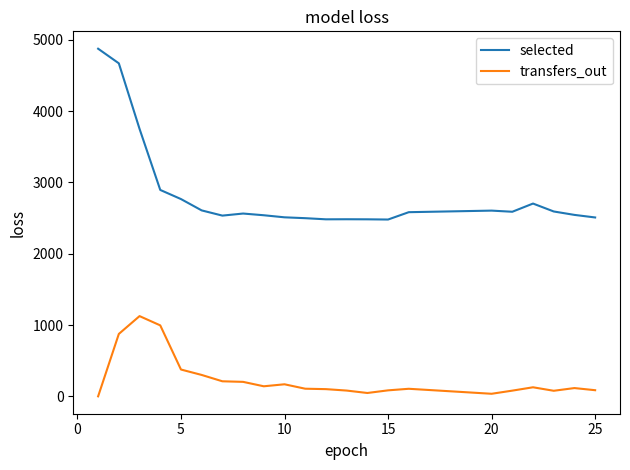

What is the value of the transfers_out point at the 23rd from the left?

86